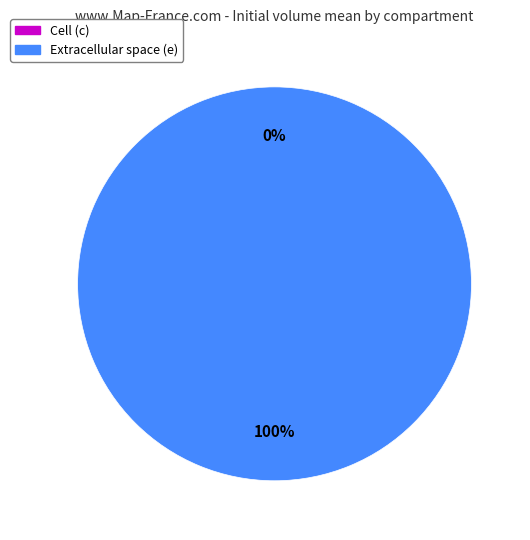

Between e and c, which is larger?

e